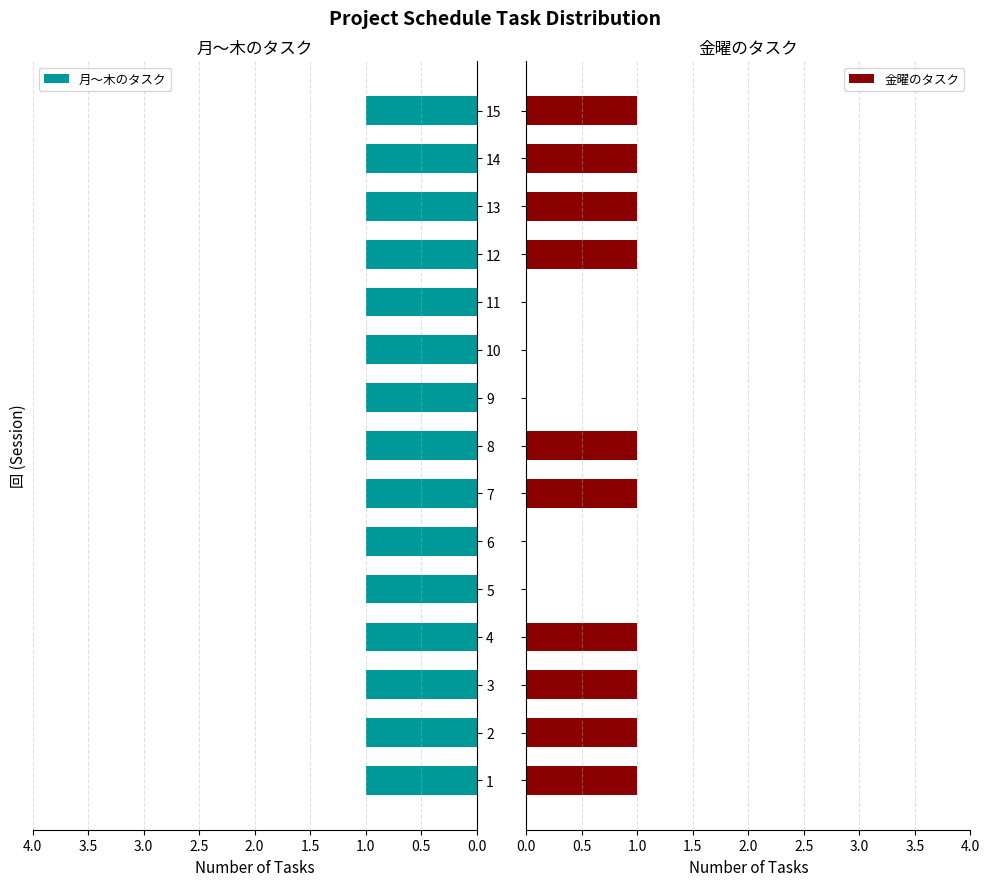

What is the sum of all 金曜のタスク values?

10